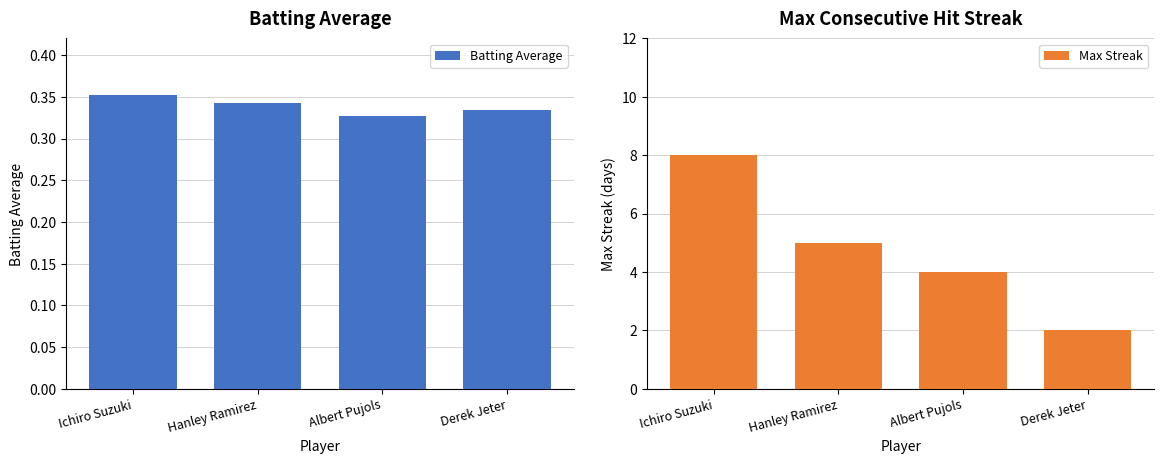

The Max Streak series shows 3.3 at Hanley Ramirez. True or false?

False